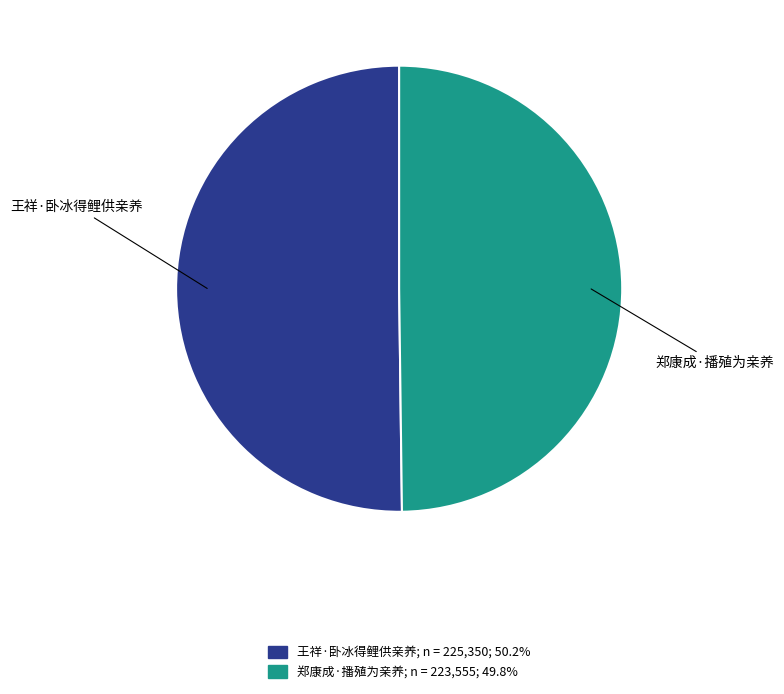

Approximately how many times larger is the value at 王祥·卧冰得鲤供亲养 compared to 郑康成·播殖为亲养?

1.0